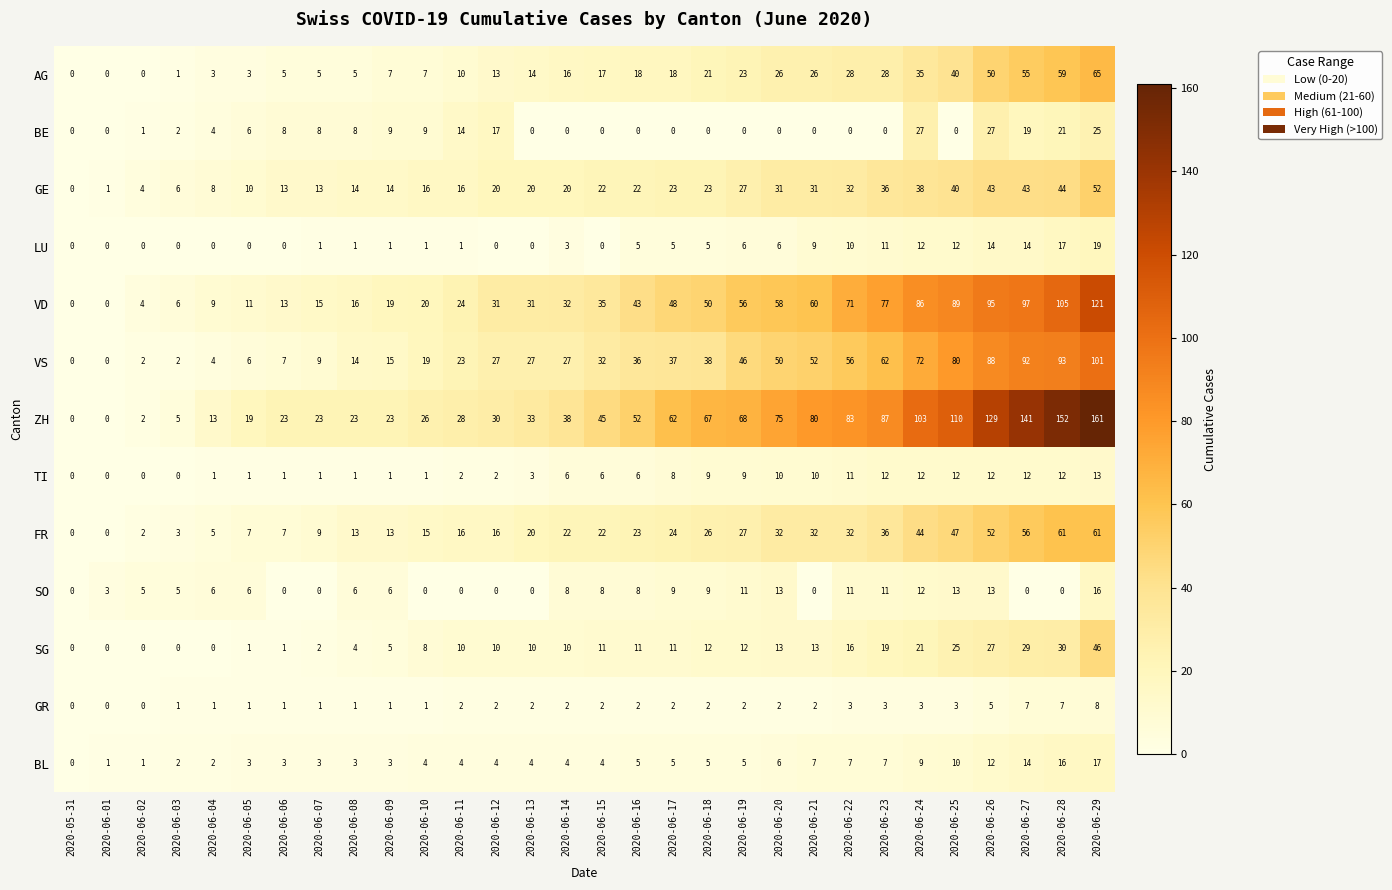

At how many categories does at least one series exceed 137?

3